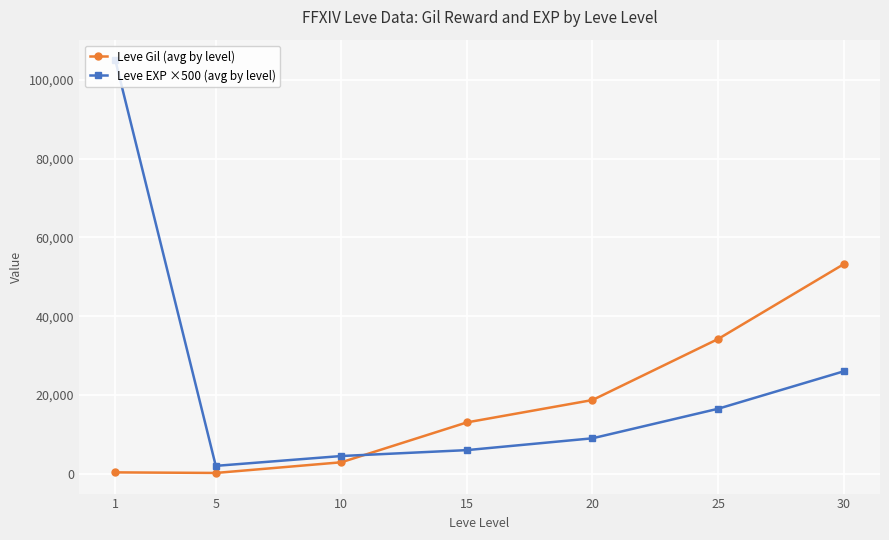

What is the value of the Leve EXP ×500 (avg by level) point at the 2nd from the left?

2000